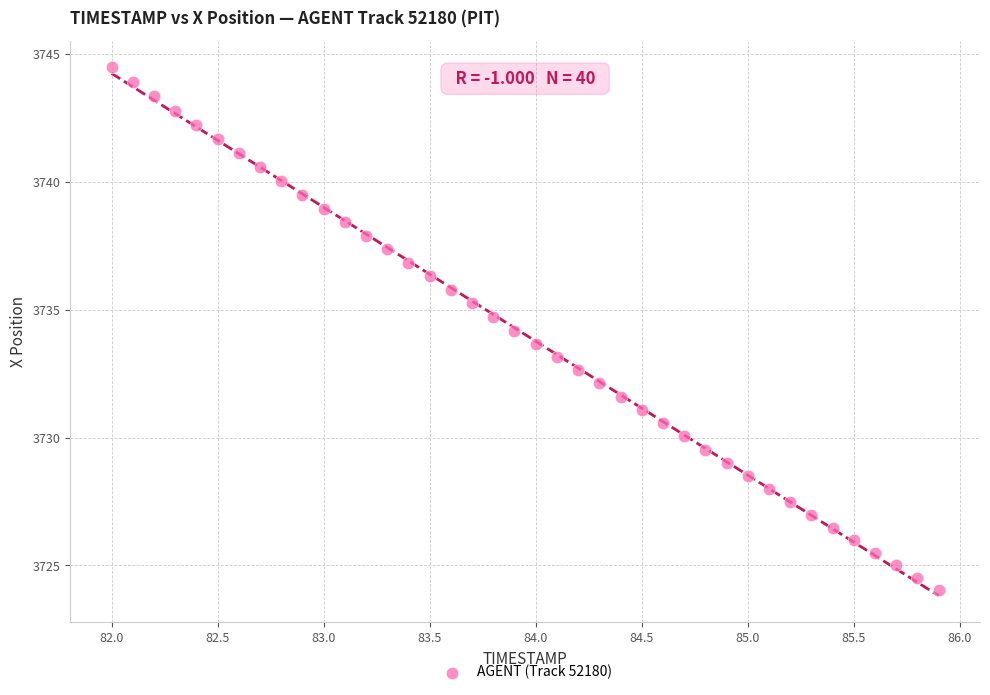

What is the range of Y values (max minus min)?

20.4